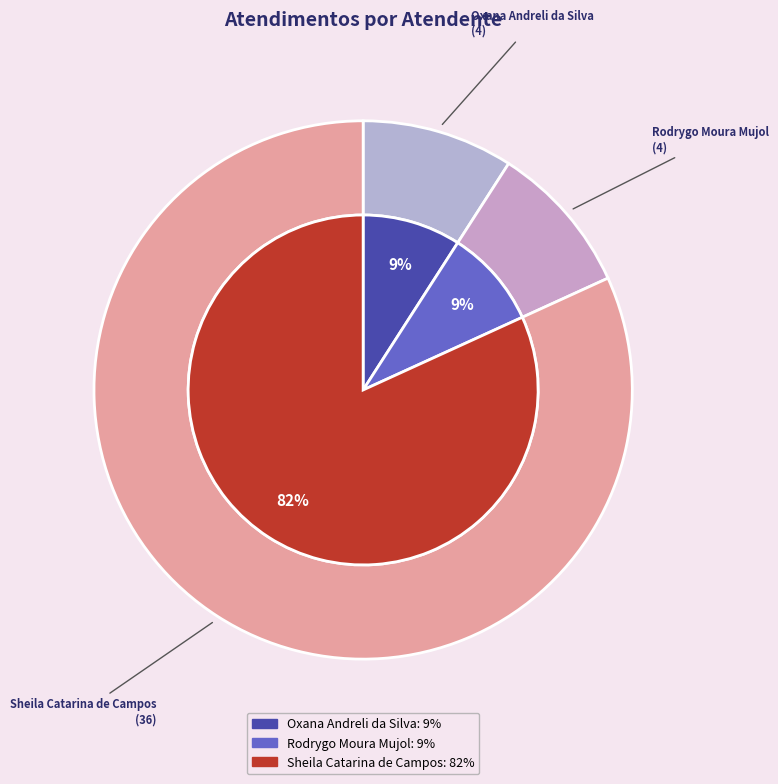

How many slices are in this pie chart?

3